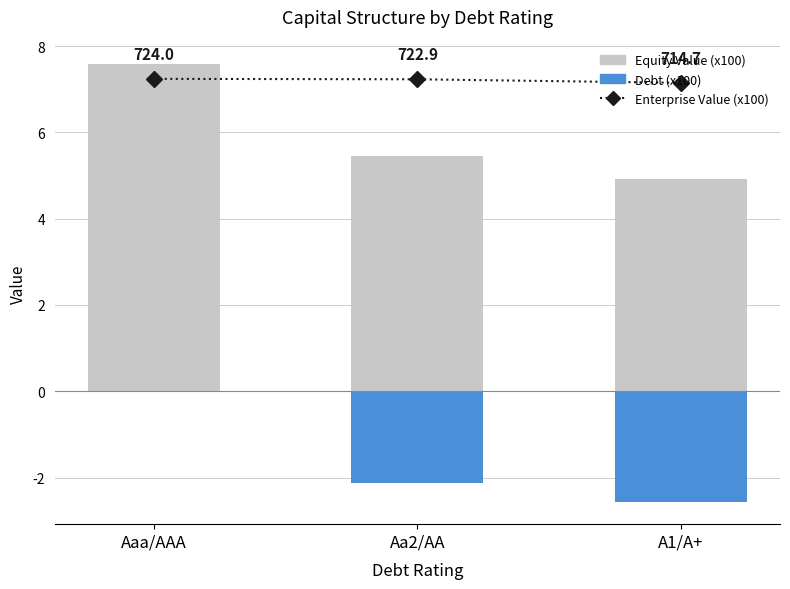

Reading left to right, list all the values displayed in this chart.

Enterprise Value (x100): Aaa/AAA=7.2	Aa2/AA=7.2	A1/A+=7.1
Equity Value (x100): Aaa/AAA=7.6	Aa2/AA=5.4	A1/A+=4.9
Debt (x100): Aaa/AAA=0.0	Aa2/AA=-2.1	A1/A+=-2.6